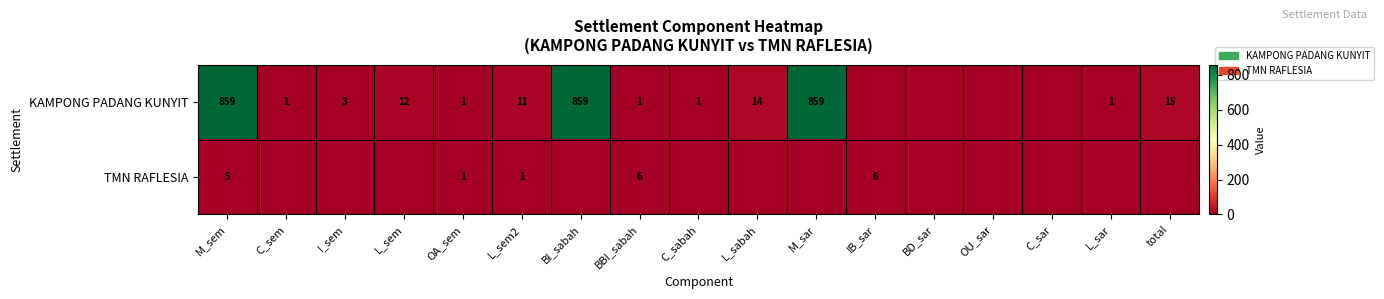

What is the spread (max minus min) of values at C_sabah?

1